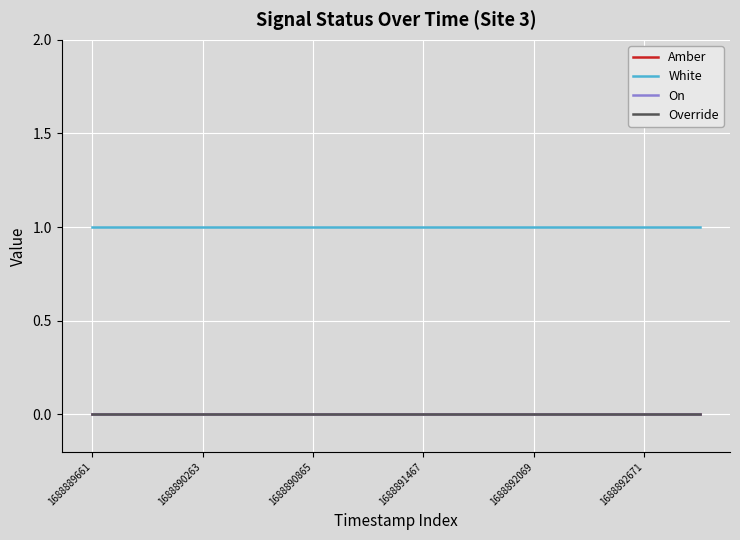

How many lines are shown in the chart?

4